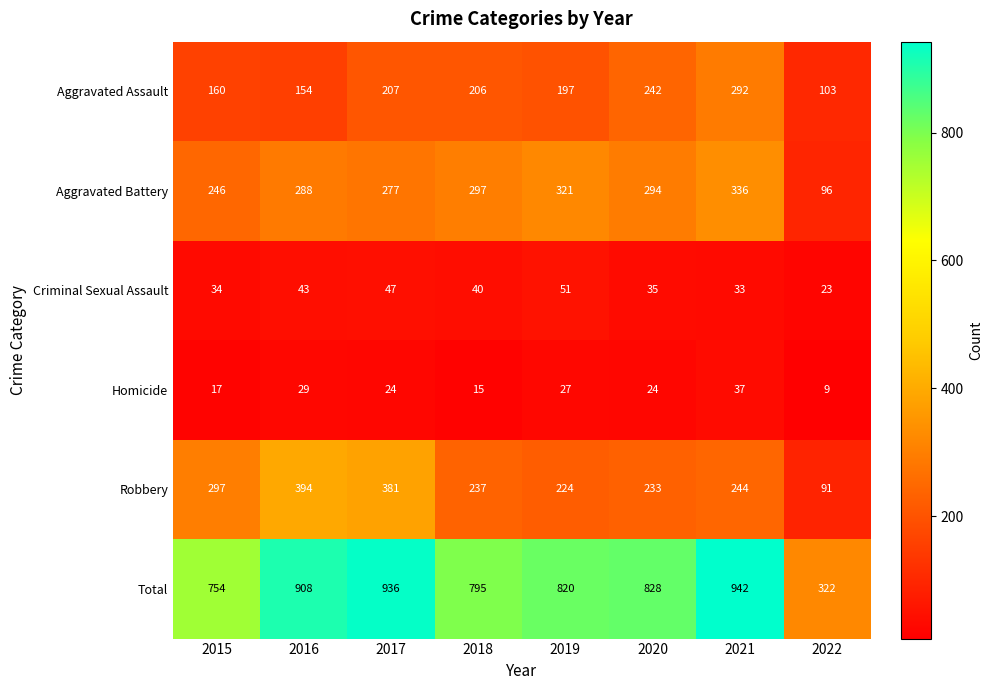

What is the difference between the maximum and minimum values in the Total series?

620